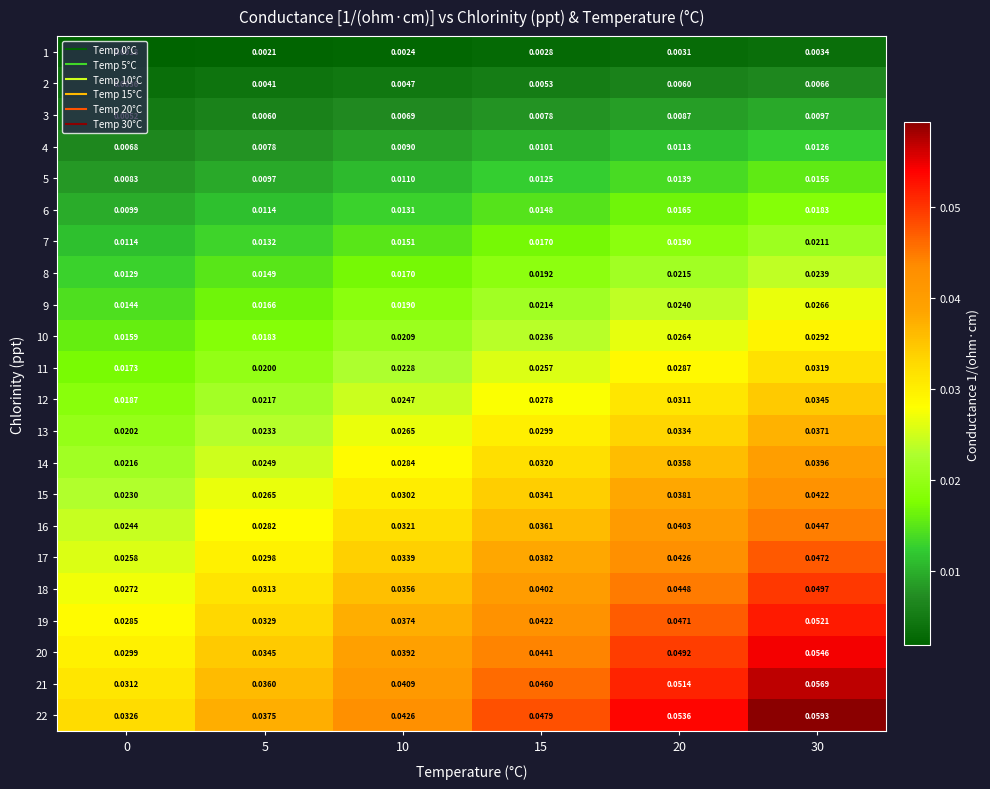

Which series has the largest range (max minus min)?

22